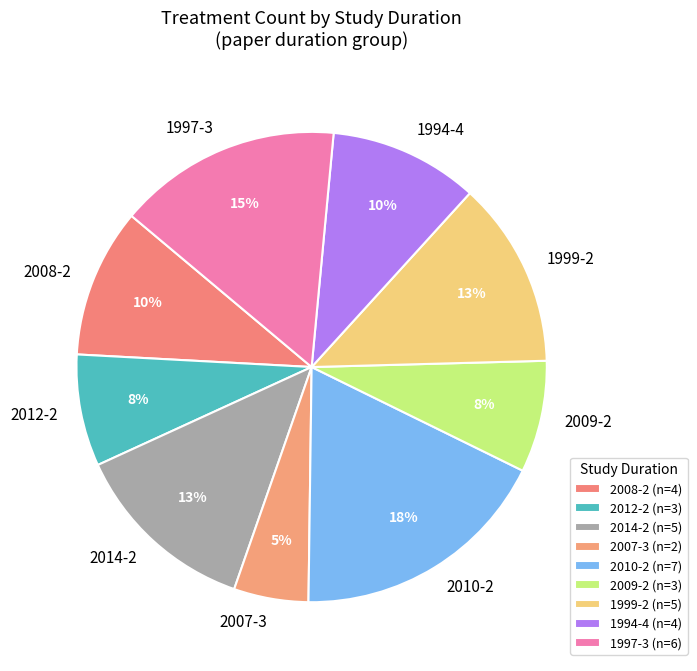

How many segments does this pie chart have?

9